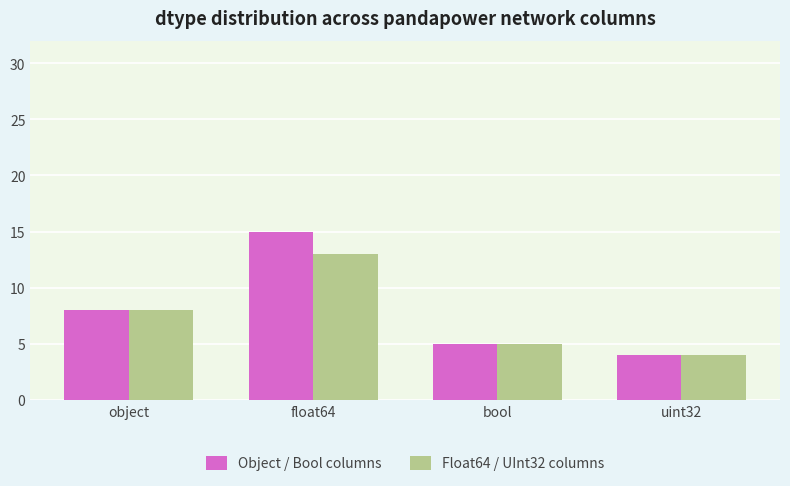

How many series are shown in this chart?

2